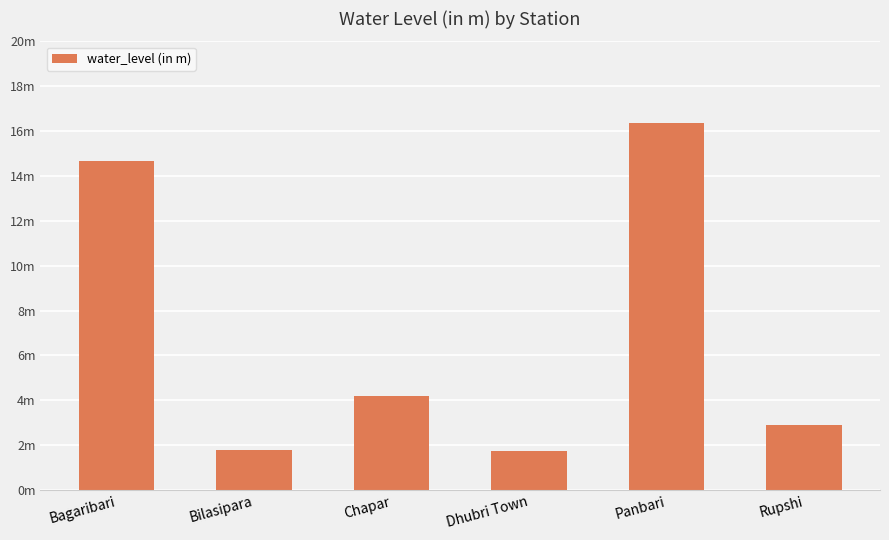

List the labels in order of value, smallest first.

Dhubri Town, Bilasipara, Rupshi, Chapar, Bagaribari, Panbari